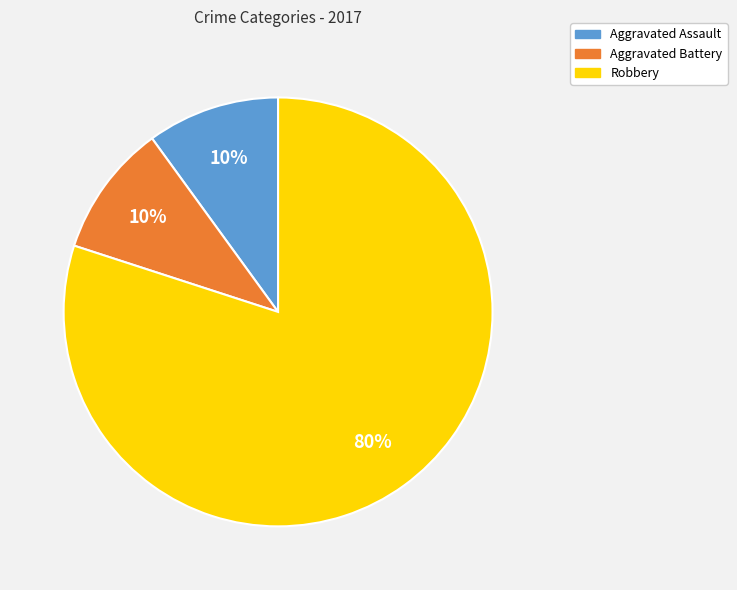

Is it true that Aggravated Assault is 10% of the pie?

True